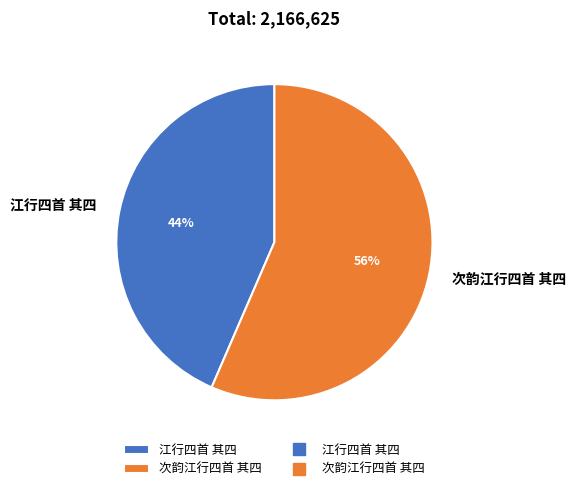

Which category accounts for the majority?

次韵江行四首 其四